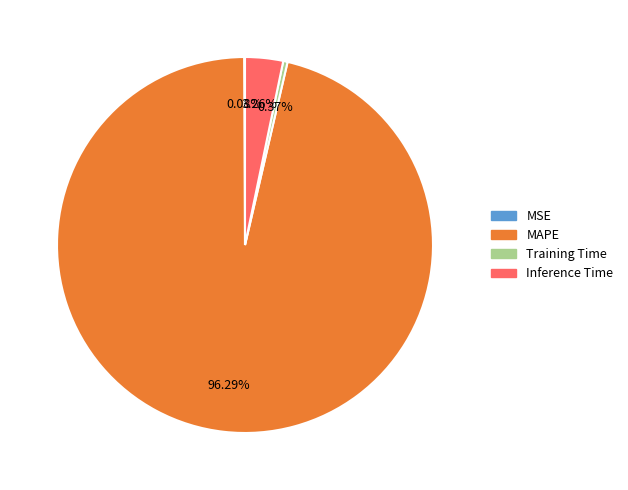

Between Inference Time and Training Time, which is larger?

Inference Time